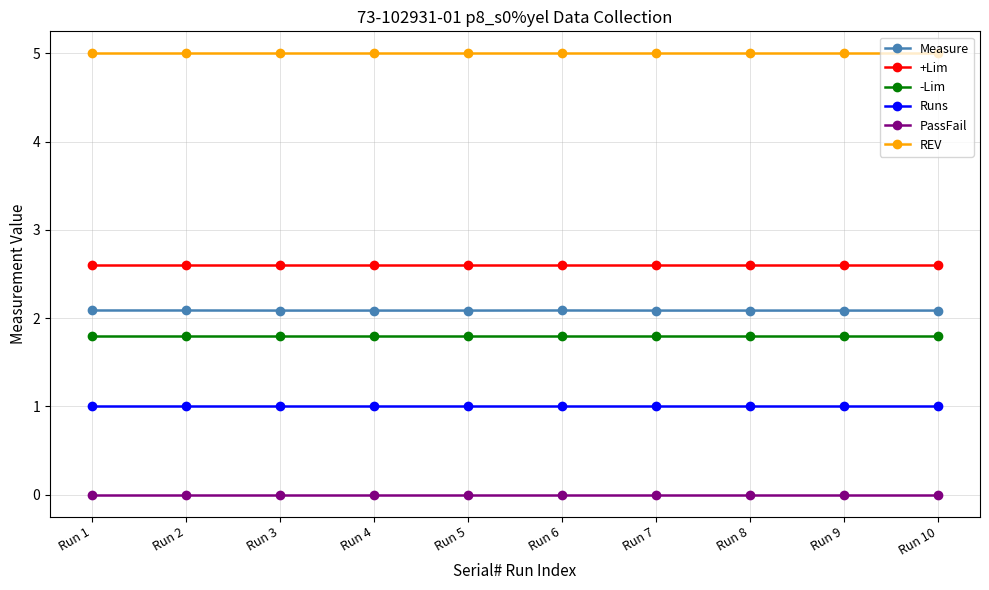

What is the lowest value of the REV series?

5.0